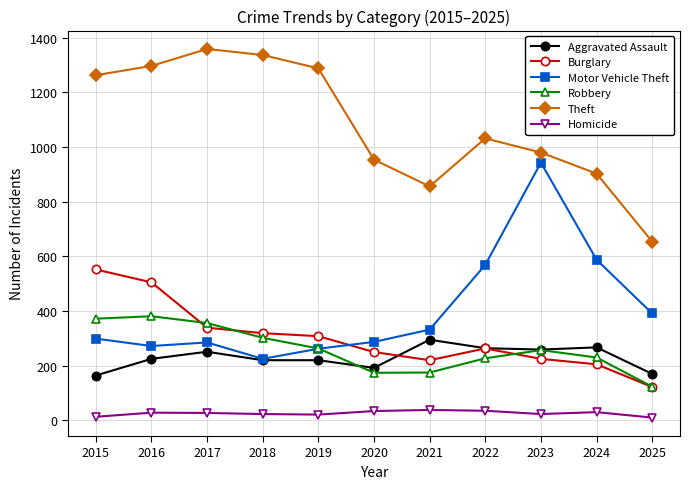

At how many categories does at least one series exceed 1003?

6